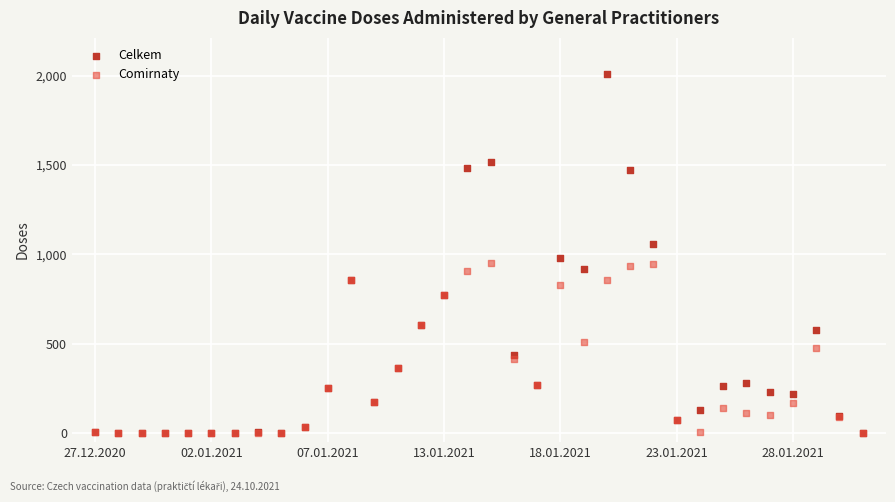

Which series has the widest spread of Y values?

Celkem